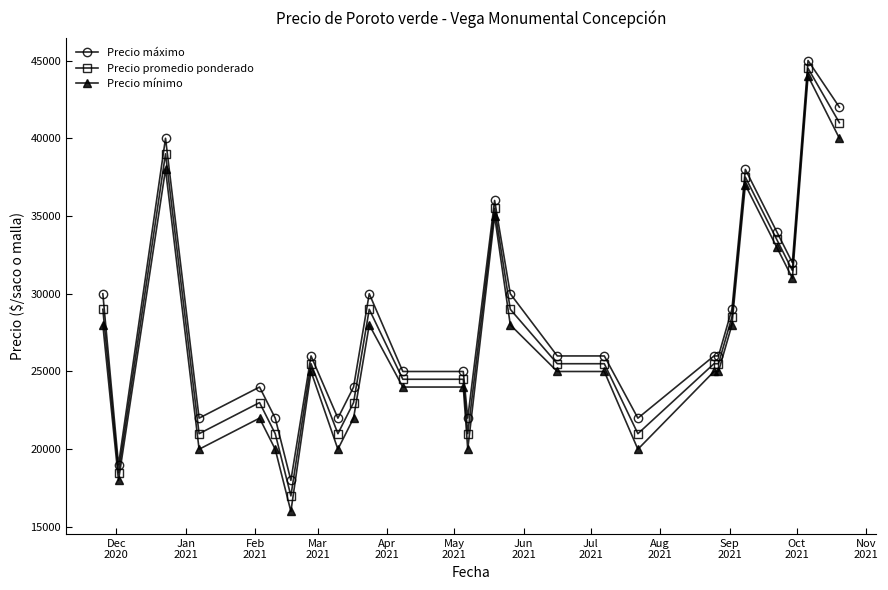

What is the value of the Precio promedio ponderado point at the 13th from the left?

24500